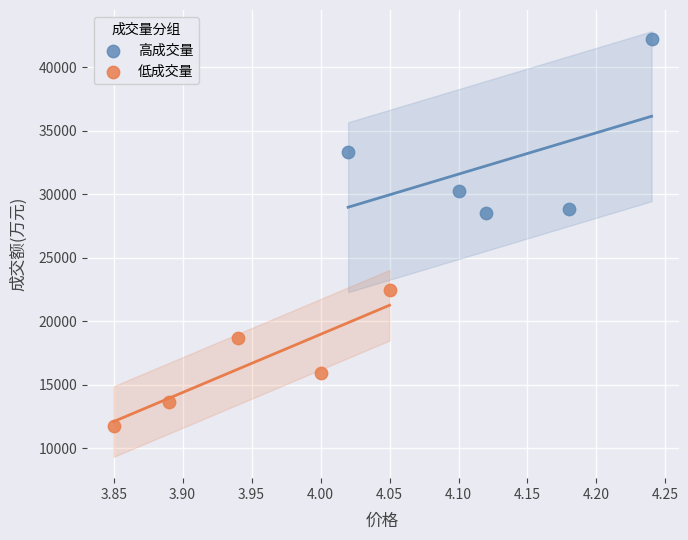

Which series reaches the maximum Y coordinate?

高成交量